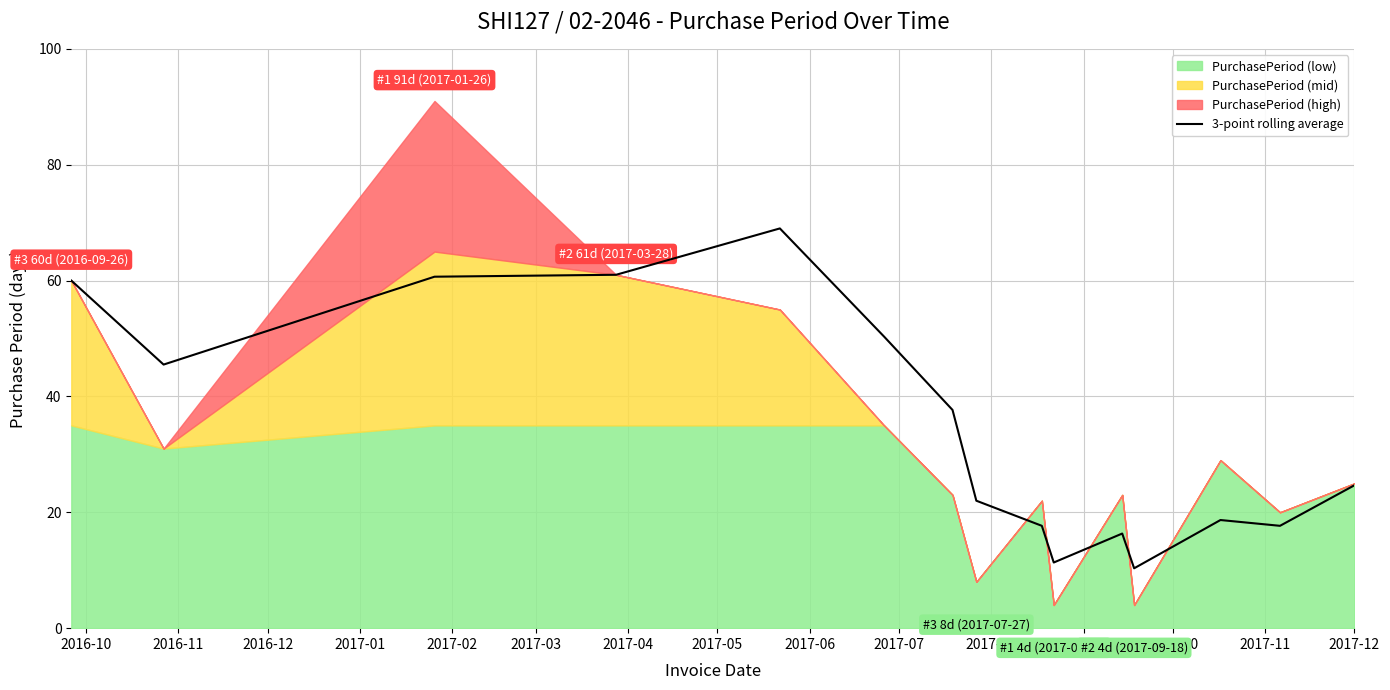

What is the maximum value for 3-point rolling average?

69.0